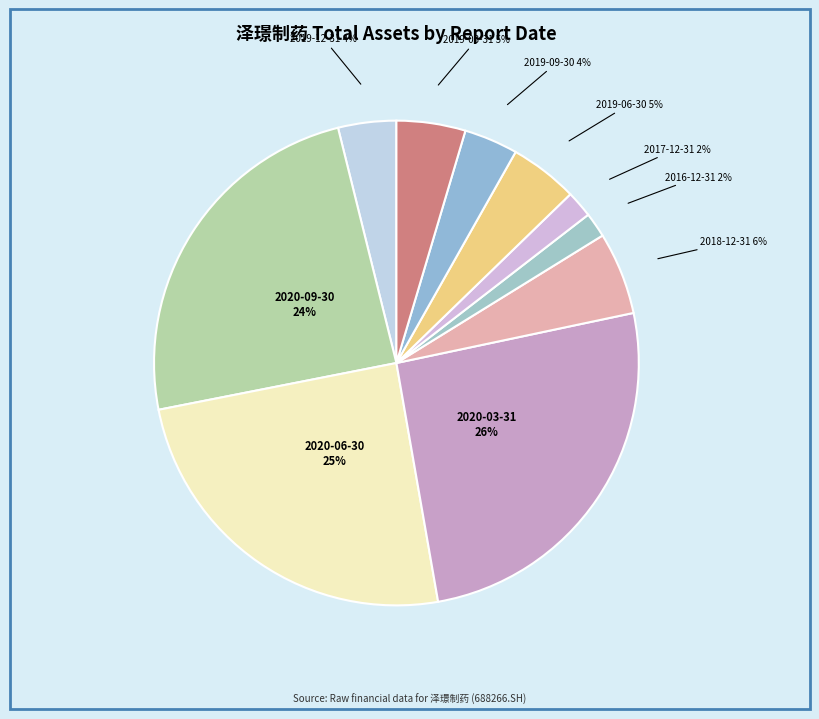

What is the largest slice in the pie chart?

2020-03-31